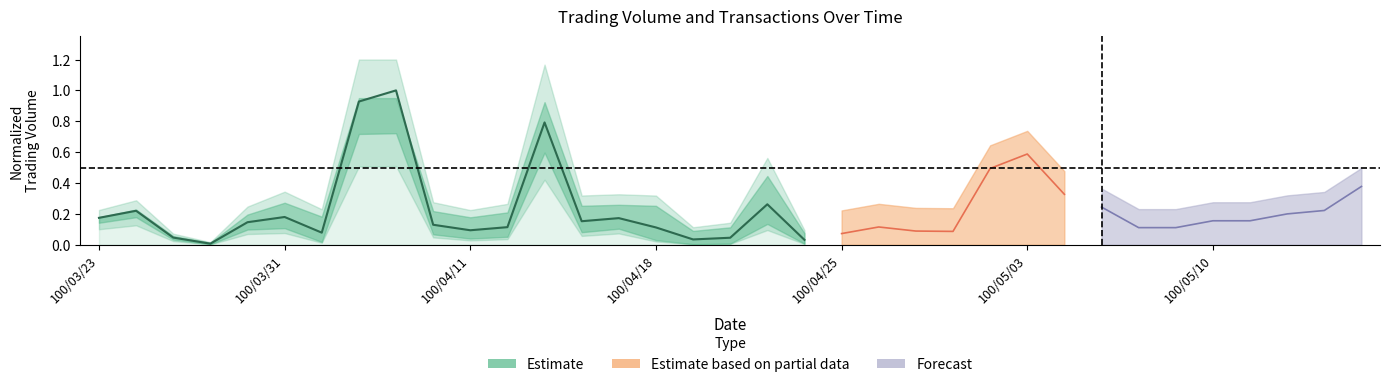

What position from the left is 18?

19